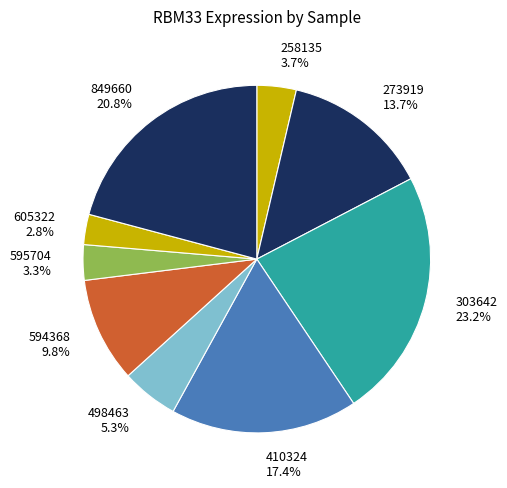

What is the total percentage of 258135 3.7% and 595704 3.3%?

7.0%